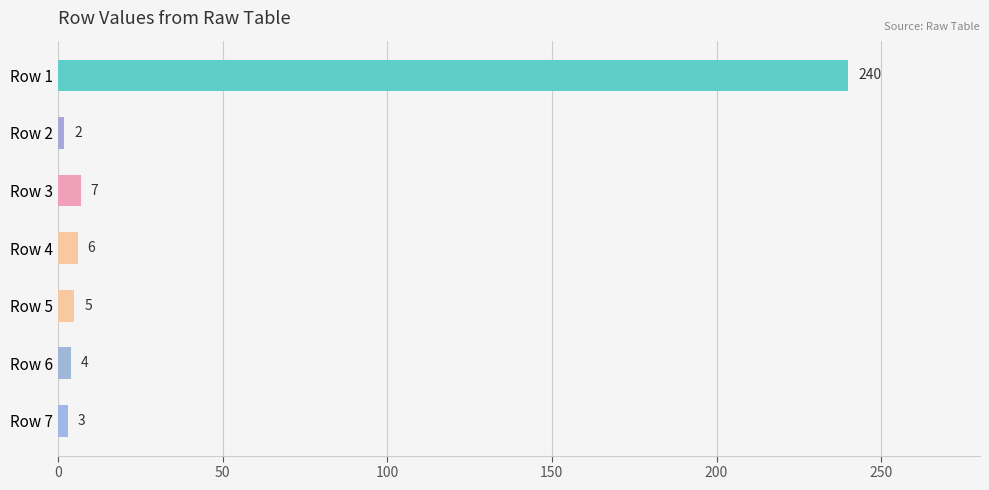

List the labels in order of value, largest first.

Row 1, Row 3, Row 4, Row 5, Row 6, Row 7, Row 2